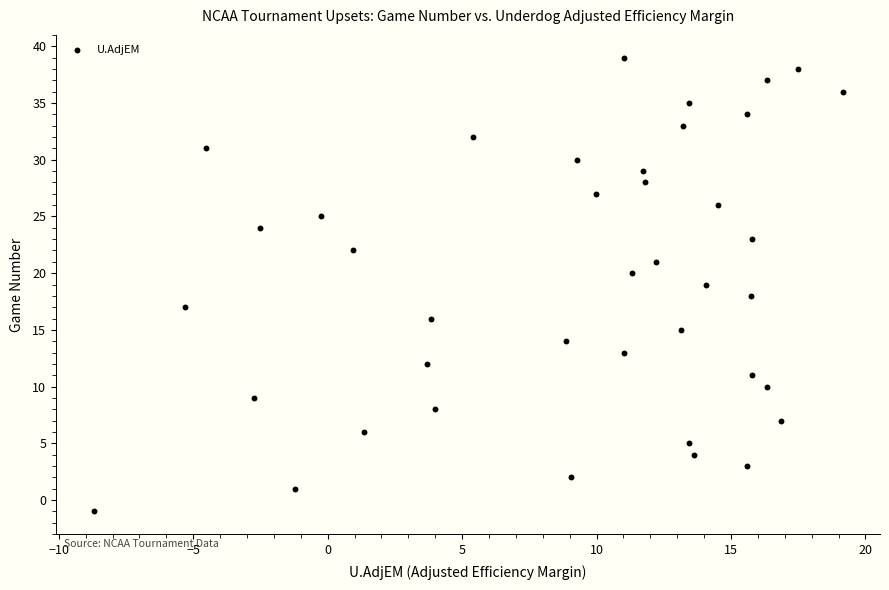

What is the range of Y values (max minus min)?

40